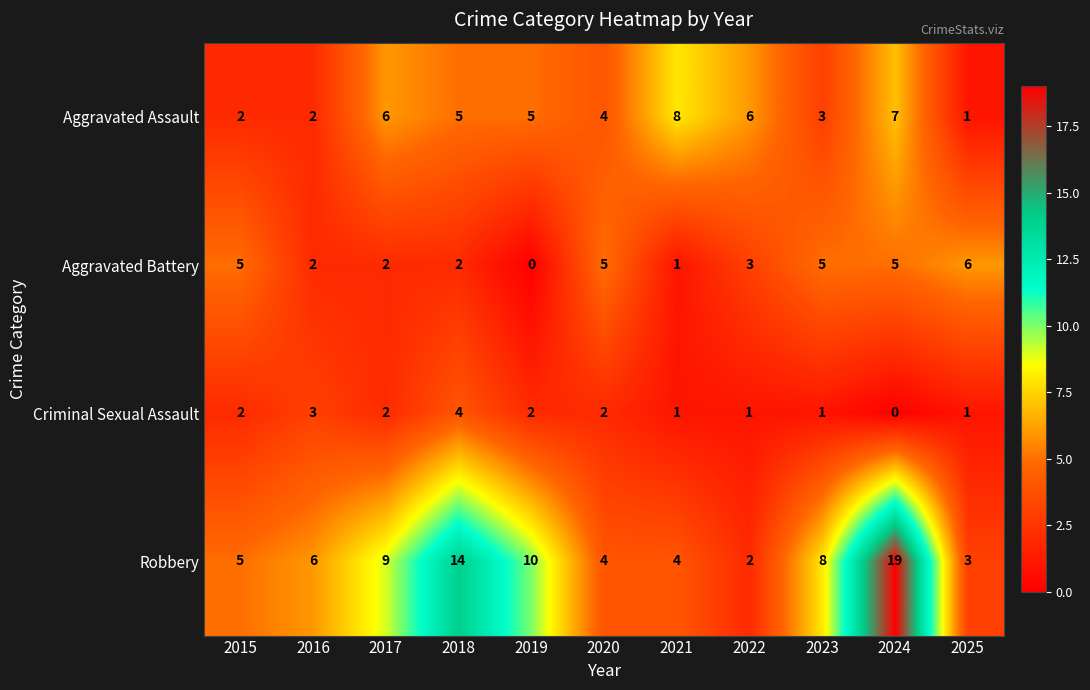

Where is Robbery nearest to the value 10?

2019